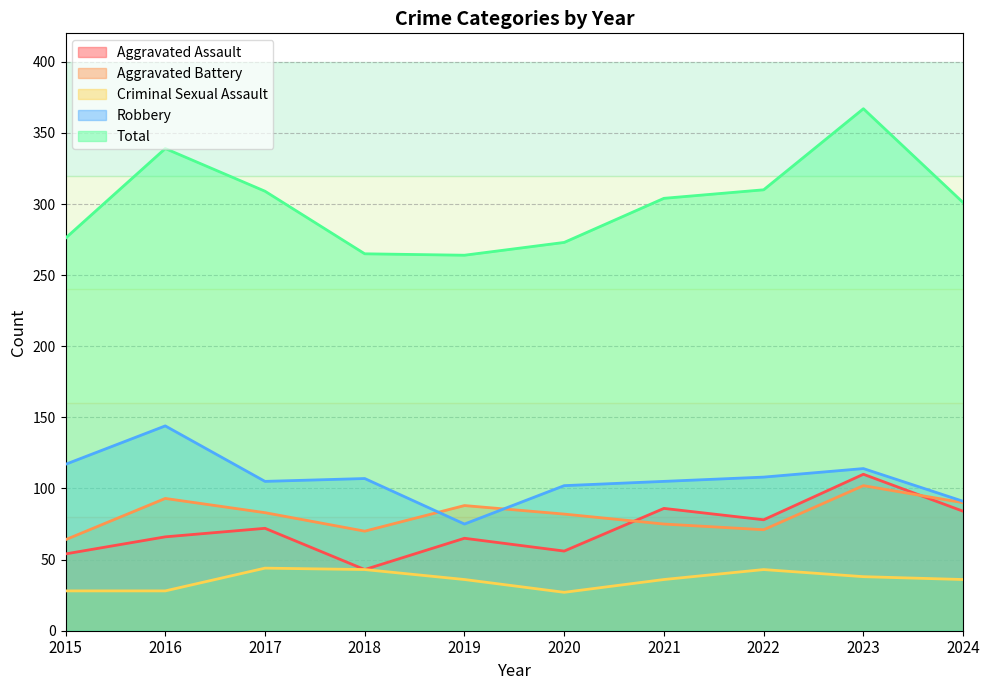

True or false: Total has a value of 584 at 2016.

False